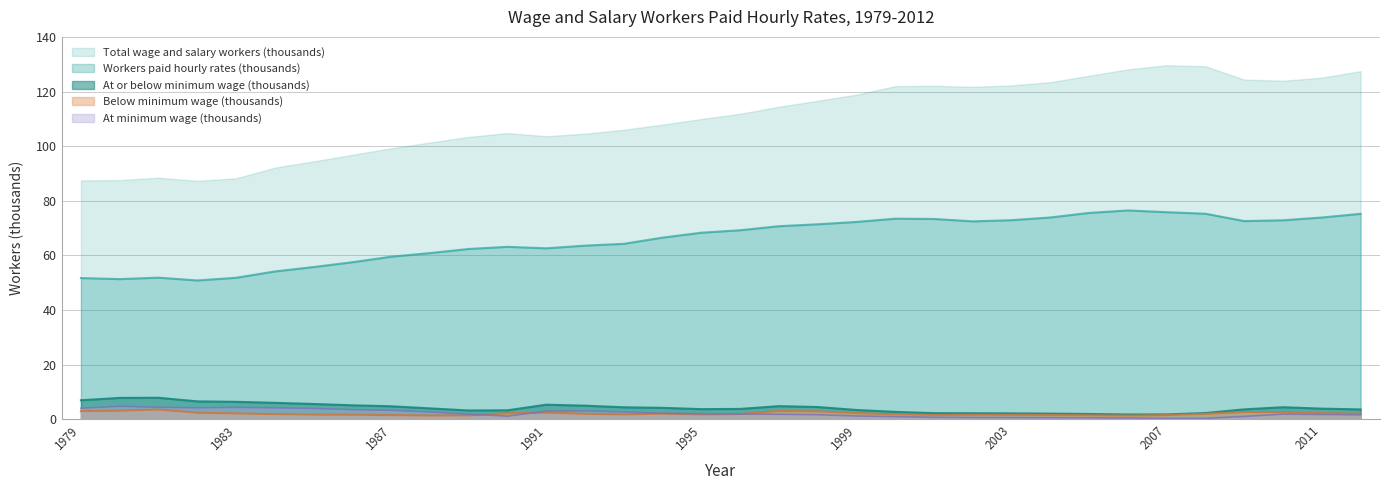

Which category has the lowest value in the Below minimum wage (thousands) series?

2006